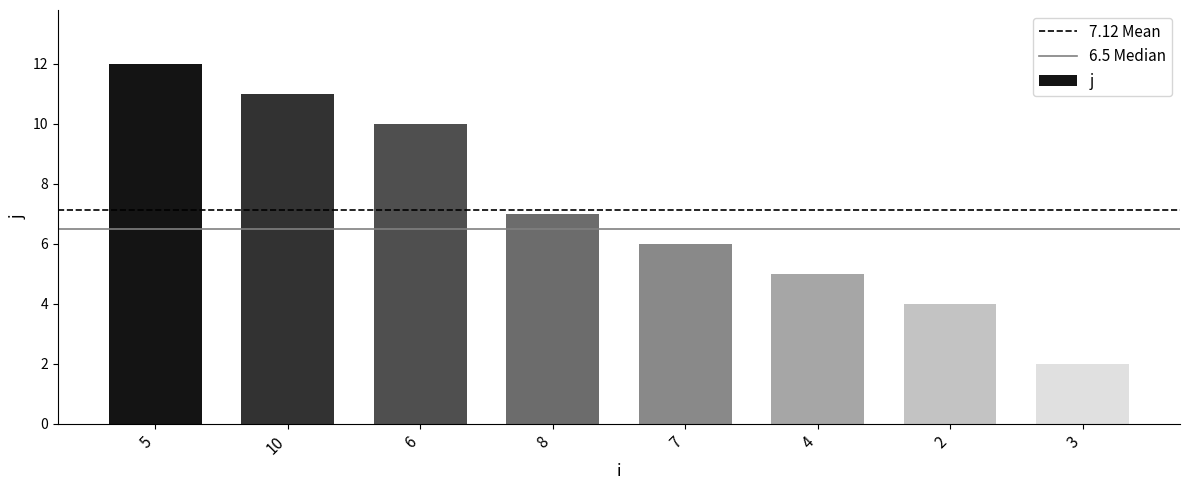

The value at 8 is 7. True or false?

True